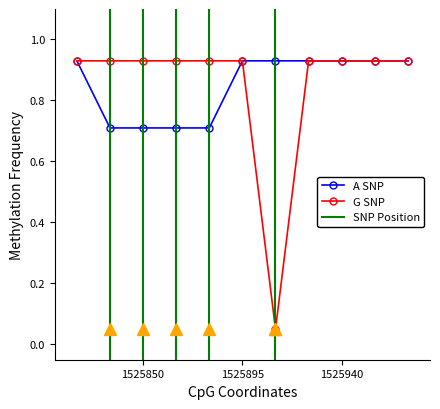

Count the A SNP values in the range 0 to 1.

11